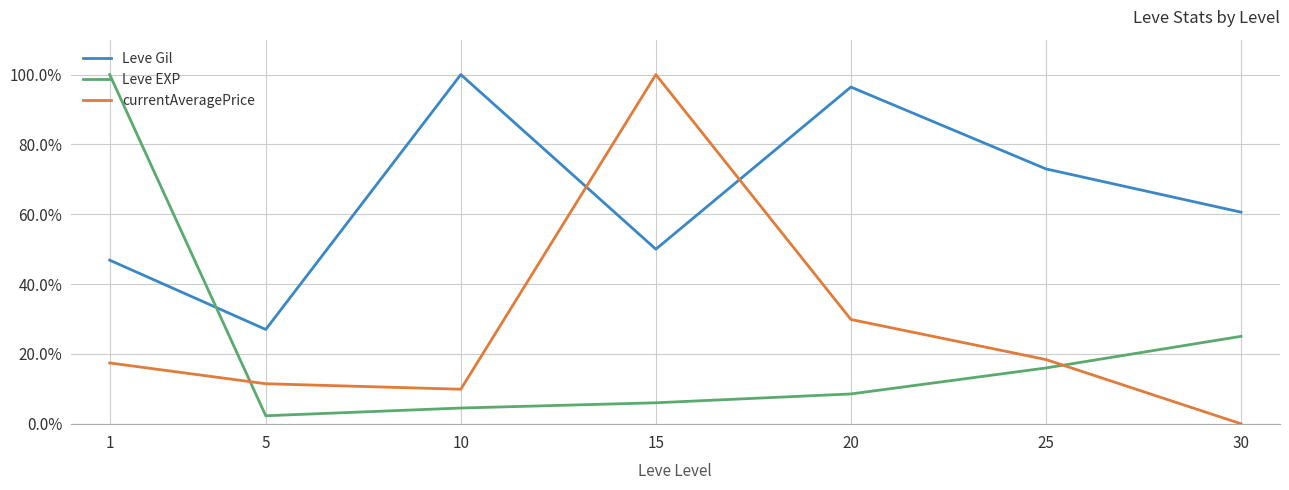

What is the spread (max minus min) of values at 20?

87.9